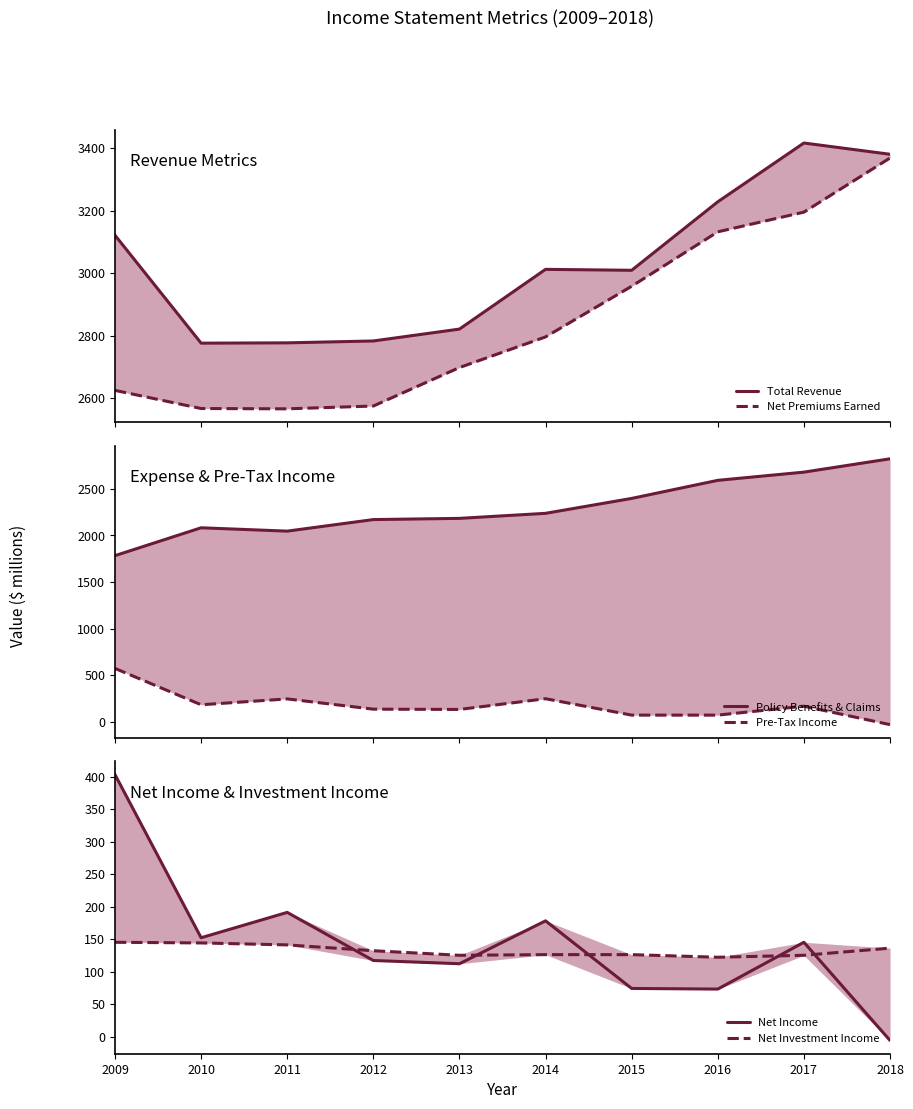

Does the chart have visible grid lines?

No